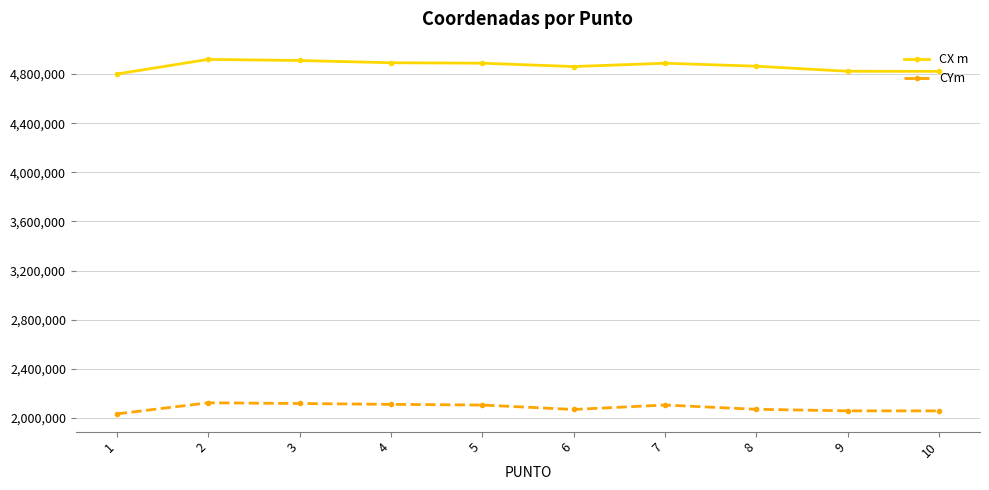

List the series in order of their peak value, lowest first.

CYm, CX m